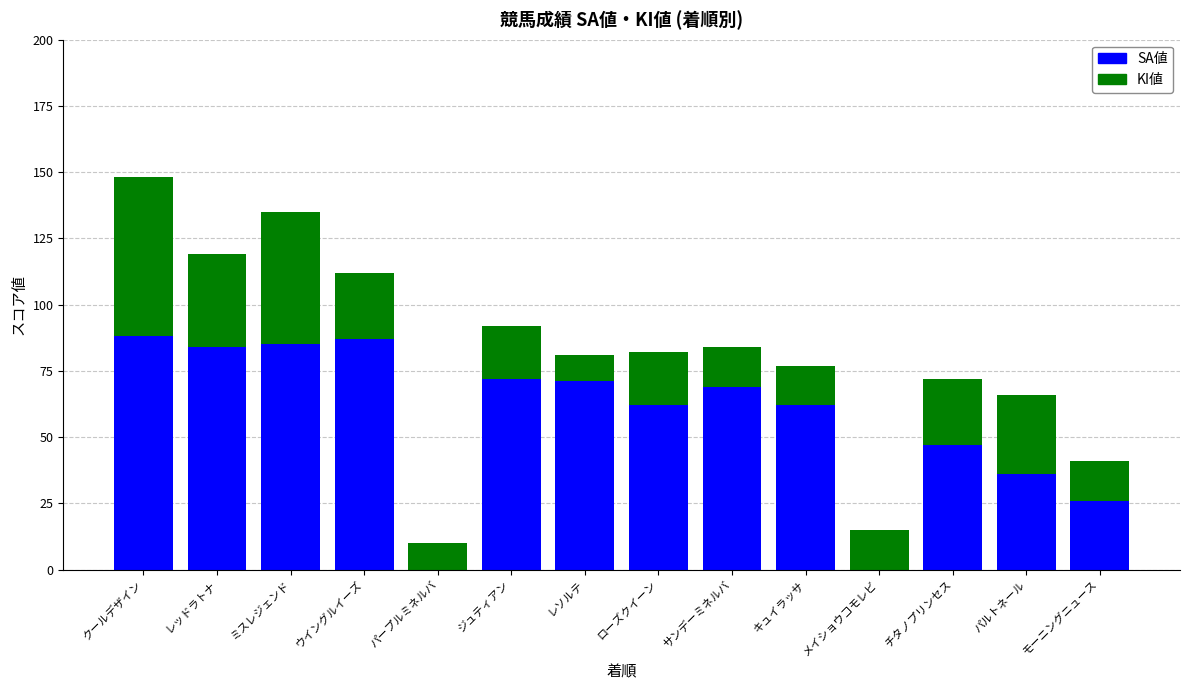

Where is SA値 nearest to the value 44?

チタノプリンセス